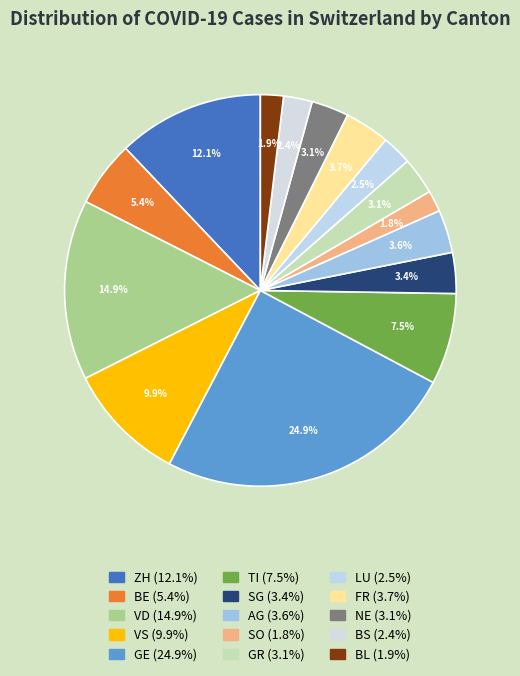

Between LU and VS, which is larger?

VS